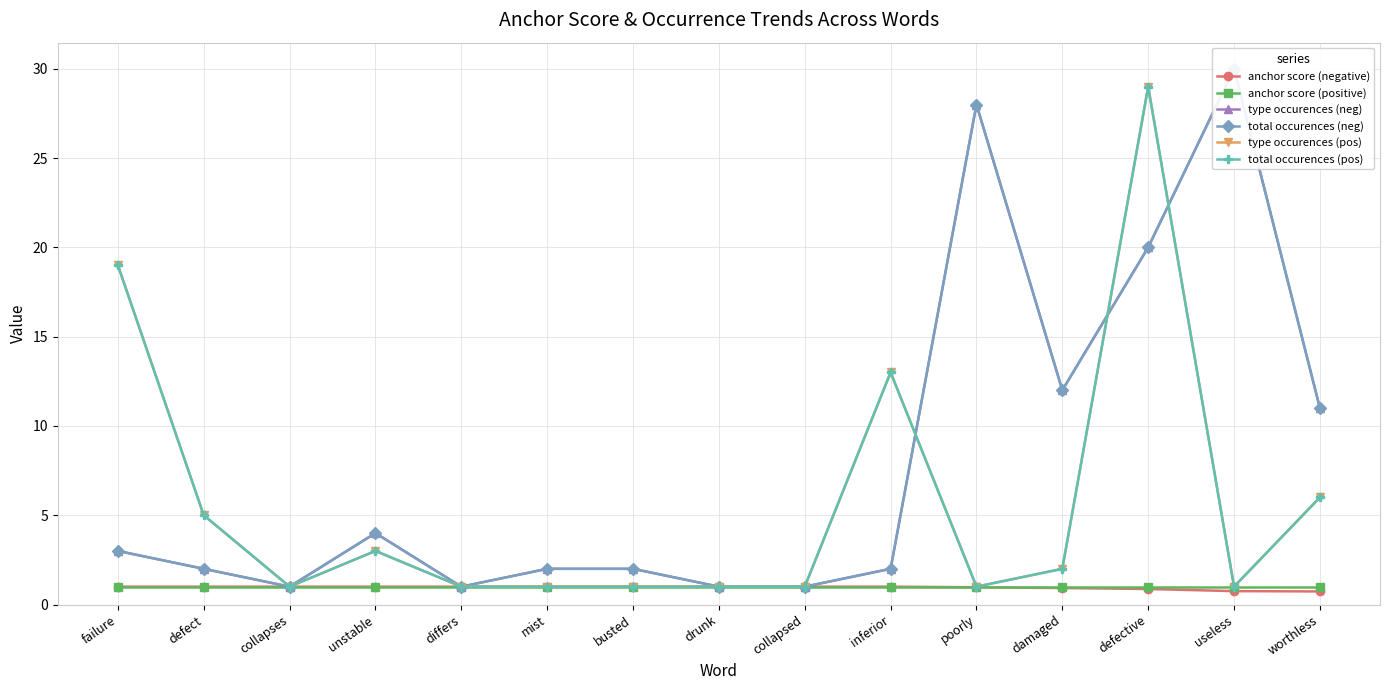

Between failure and useless, which series saw the biggest shift?

type occurences (neg)